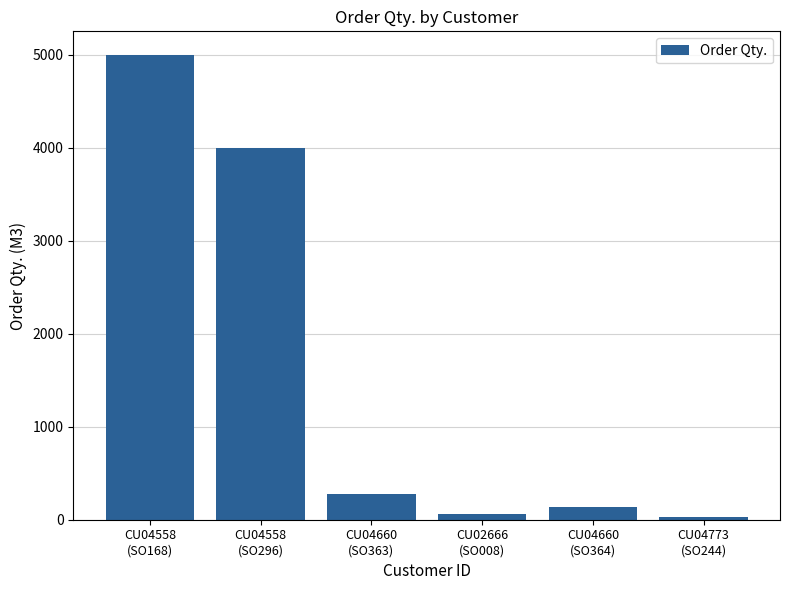

What is the greatest value displayed?

5000